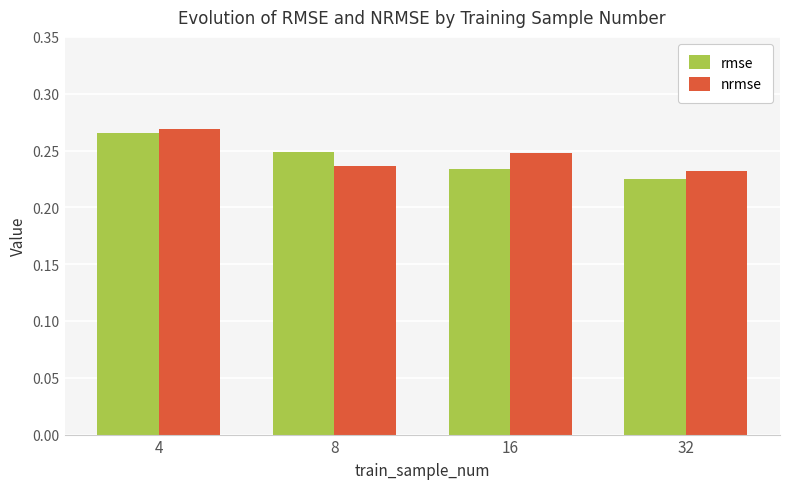

Is the value of nrmse at 4 greater than the value of rmse at 32?

Yes